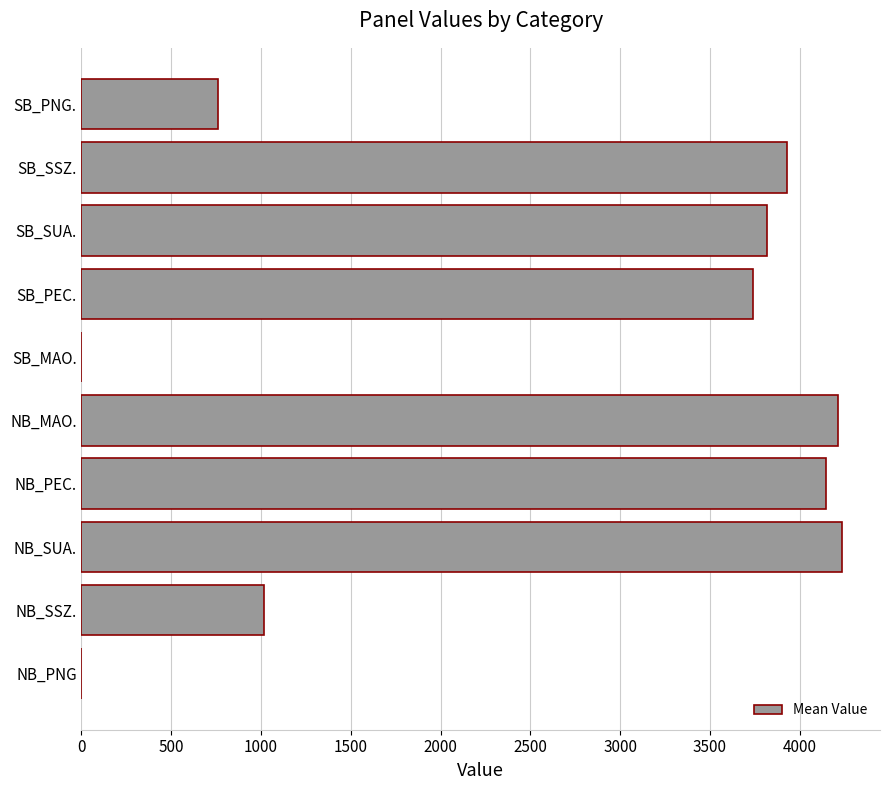

At which label is the value closest to 2117?

NB_SSZ.